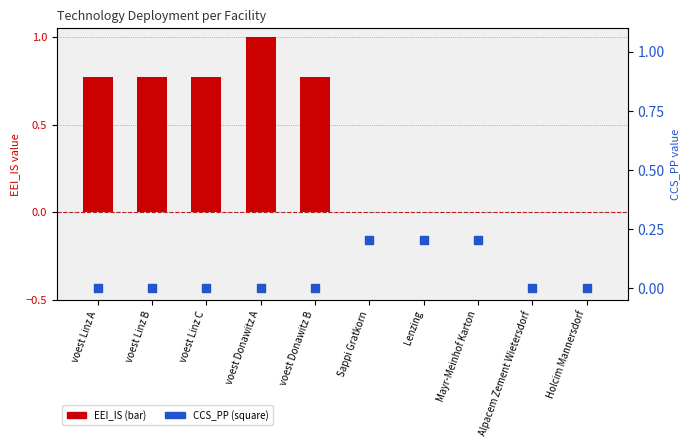

Which series contains the highest Y value?

EEI_IS